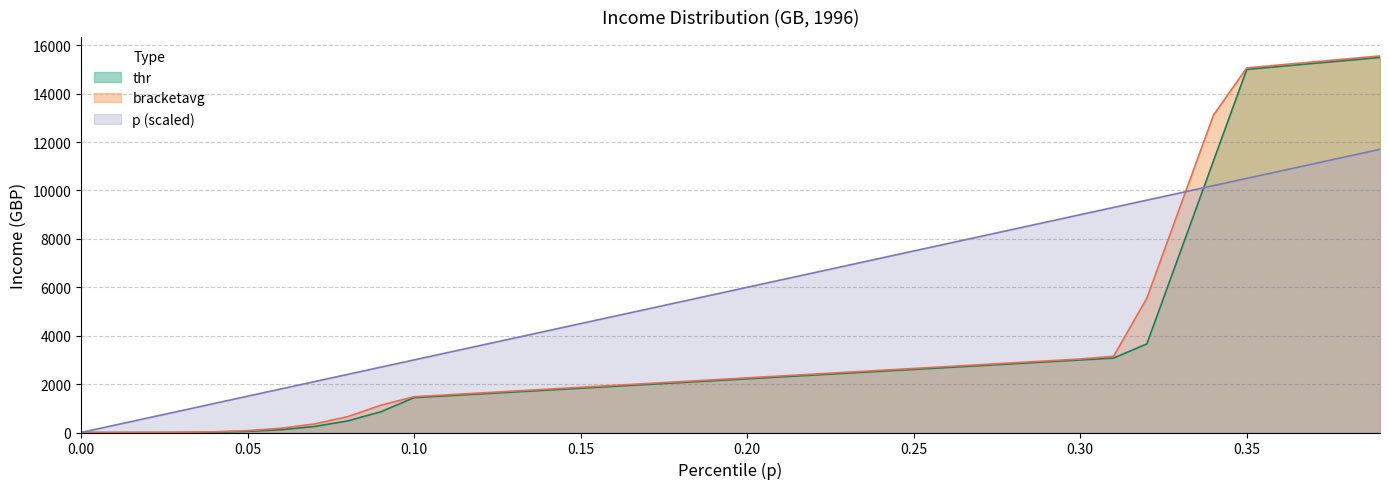

Which series has the largest total across all categories?

p (scaled)